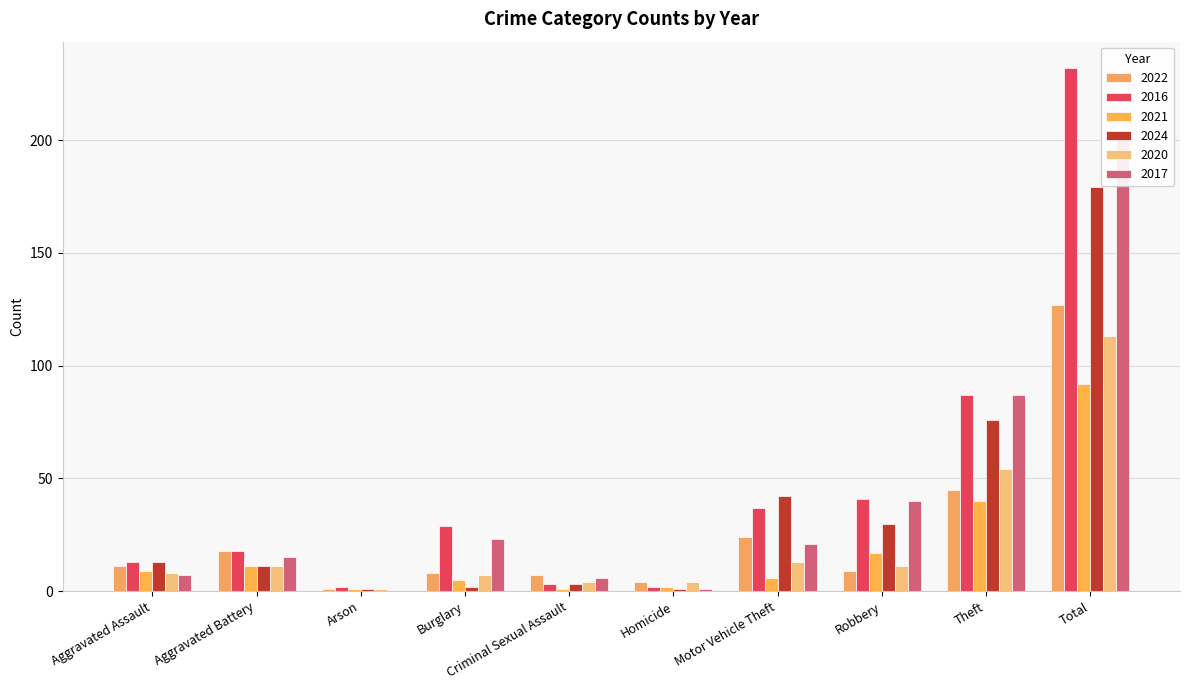

Reading left to right, what are all the values shown in this chart?

2022: Aggravated Assault=11	Aggravated Battery=18	Arson=1	Burglary=8	Criminal Sexual Assault=7	Homicide=4	Motor Vehicle Theft=24	Robbery=9	Theft=45	Total=127
2016: Aggravated Assault=13	Aggravated Battery=18	Arson=2	Burglary=29	Criminal Sexual Assault=3	Homicide=2	Motor Vehicle Theft=37	Robbery=41	Theft=87	Total=232
2021: Aggravated Assault=9	Aggravated Battery=11	Arson=1	Burglary=5	Criminal Sexual Assault=1	Homicide=2	Motor Vehicle Theft=6	Robbery=17	Theft=40	Total=92
2024: Aggravated Assault=13	Aggravated Battery=11	Arson=1	Burglary=2	Criminal Sexual Assault=3	Homicide=1	Motor Vehicle Theft=42	Robbery=30	Theft=76	Total=179
2020: Aggravated Assault=8	Aggravated Battery=11	Arson=1	Burglary=7	Criminal Sexual Assault=4	Homicide=4	Motor Vehicle Theft=13	Robbery=11	Theft=54	Total=113
2017: Aggravated Assault=7	Aggravated Battery=15	Arson=0	Burglary=23	Criminal Sexual Assault=6	Homicide=1	Motor Vehicle Theft=21	Robbery=40	Theft=87	Total=200